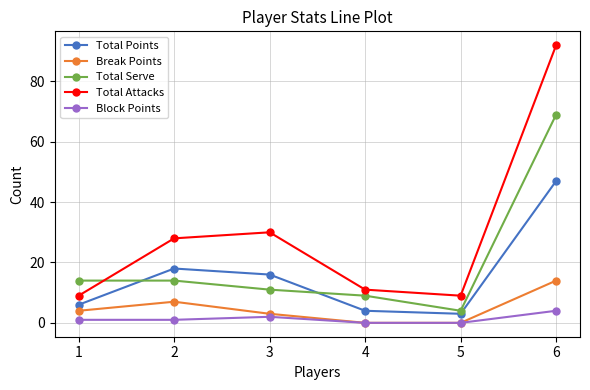

List the series in order of their peak value, lowest first.

Block Points, Break Points, Total Points, Total Serve, Total Attacks